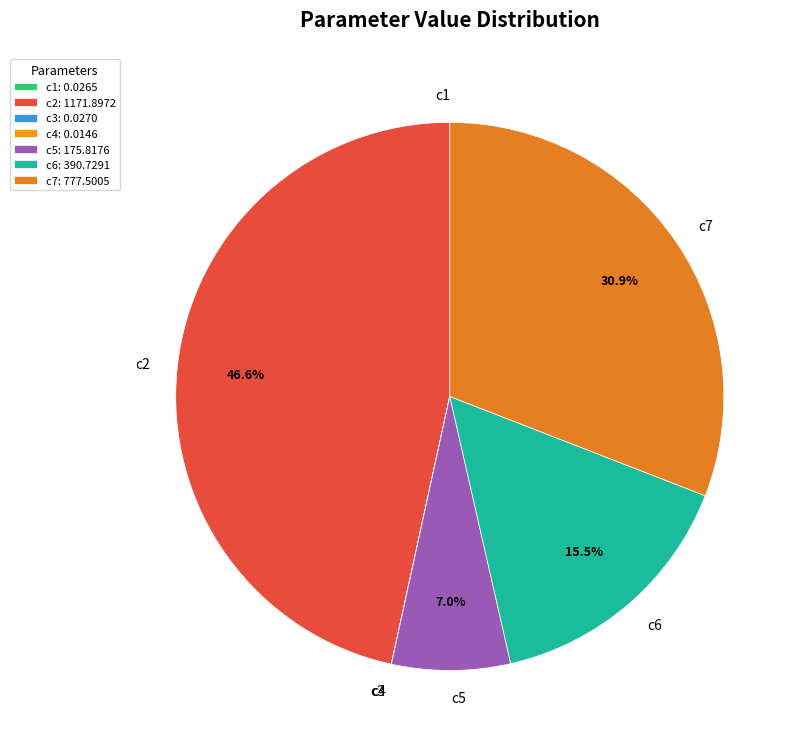

To the nearest percent, what is the difference between the c7 and c2 slice percentages?

16%